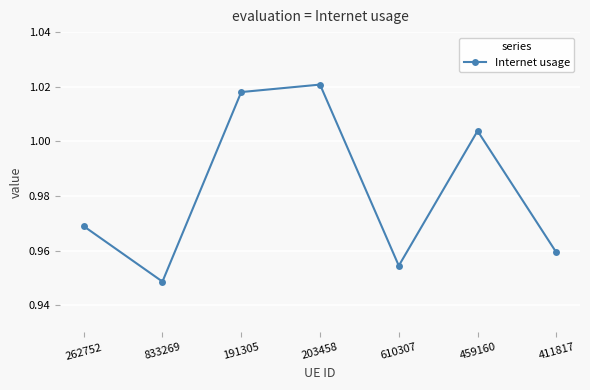

Does the chart display data point markers on the line(s)?

Yes